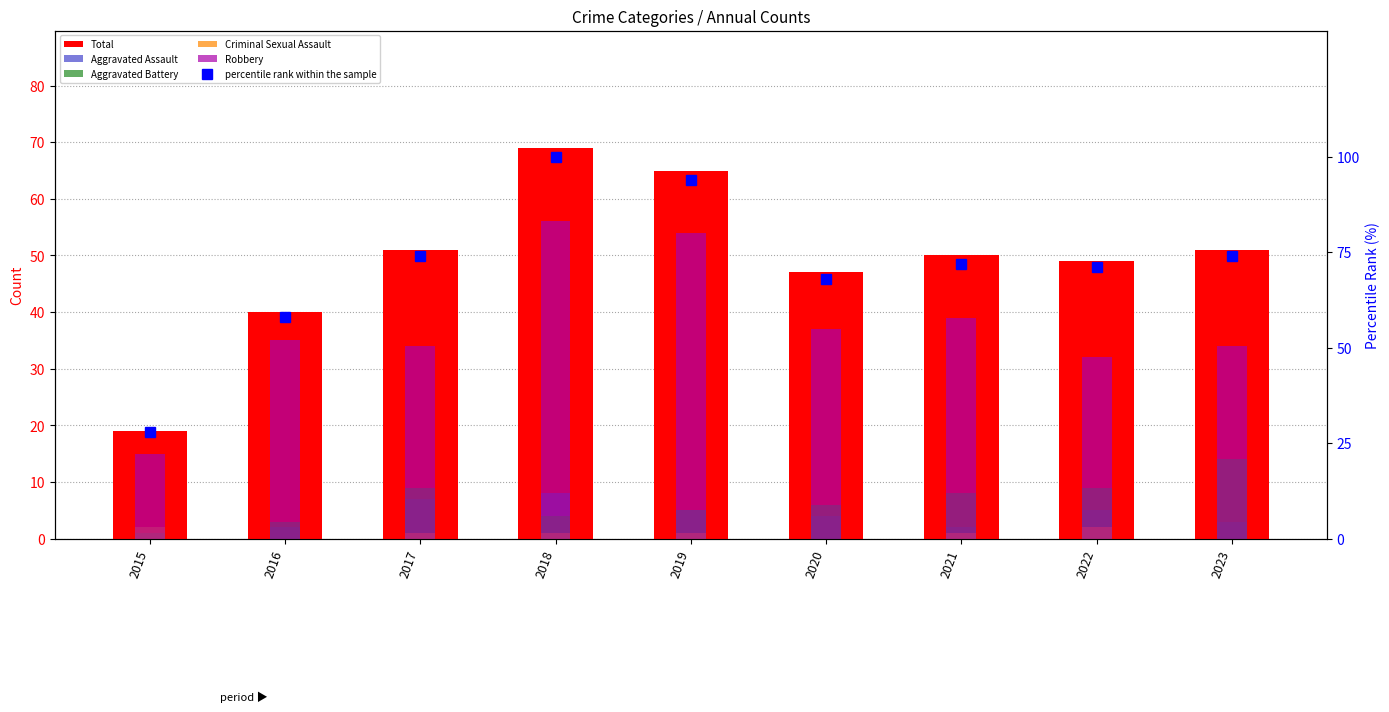

What is the spread (max minus min) of values at 2015?

27